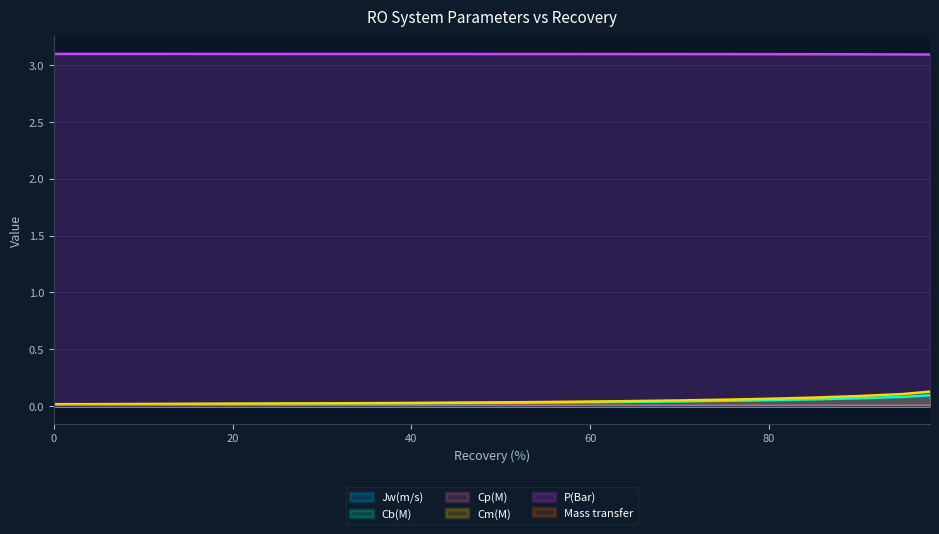

Is it true that Cp(M) equals 0.0 at 40?

True